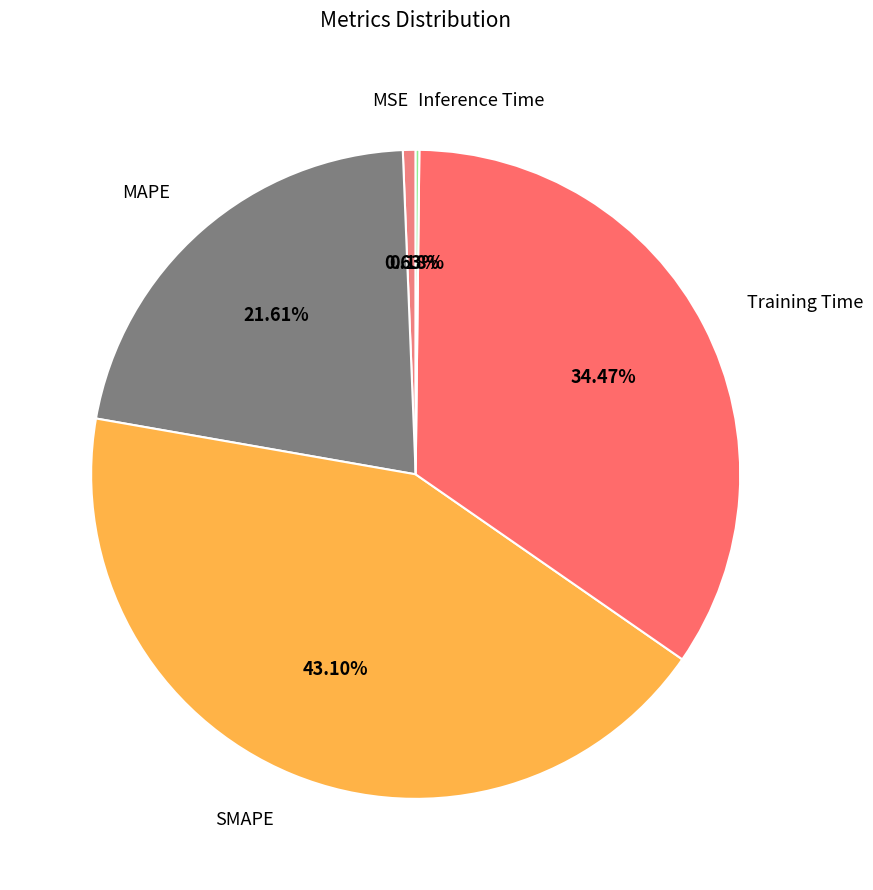

Which category has the biggest portion of the pie?

SMAPE